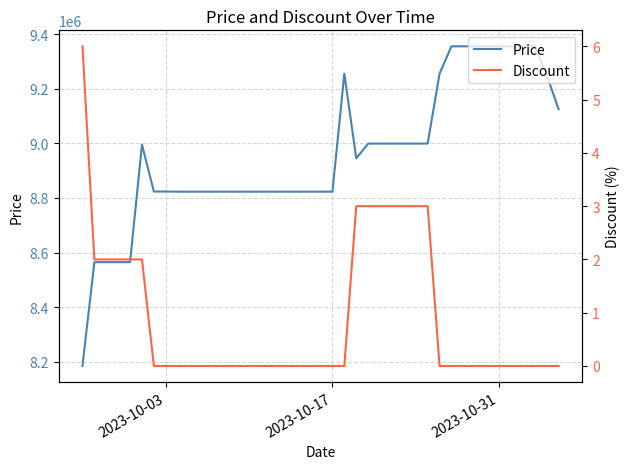

How many values in the Discount series exceed 0?

13